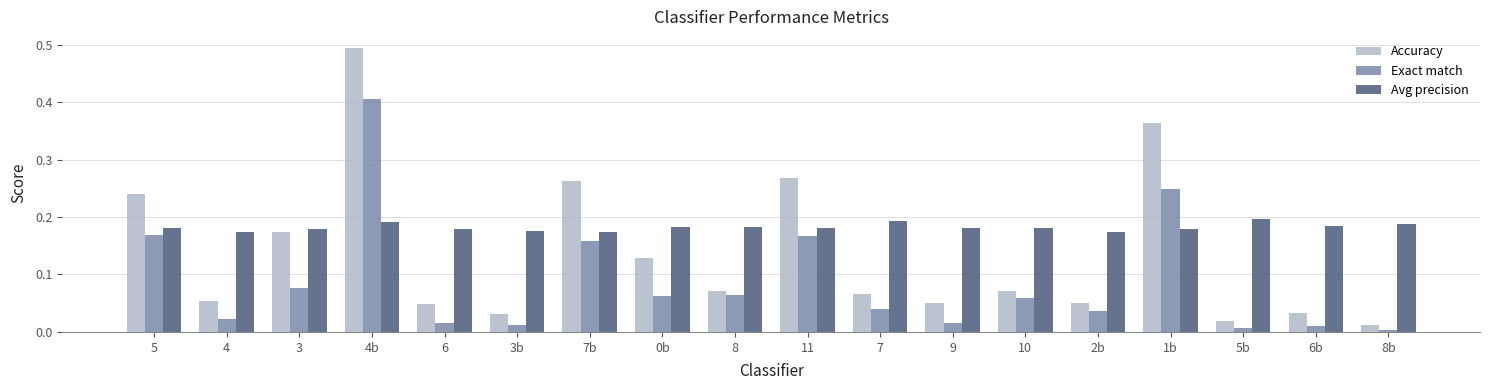

At which label is Exact match closest to 0?

8b